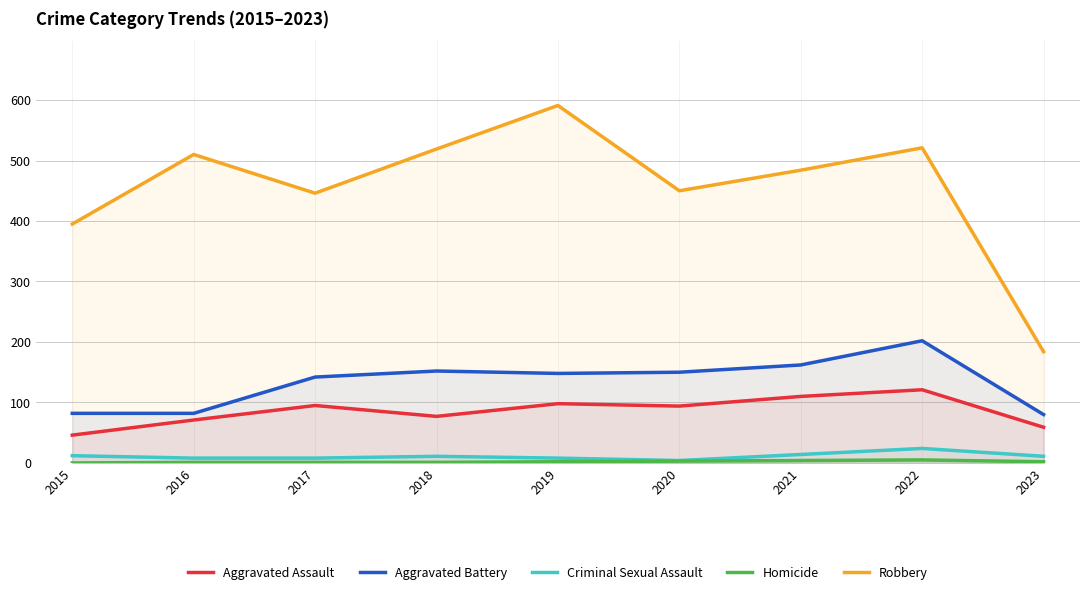

The Aggravated Assault series shows 46 at 2015. True or false?

True